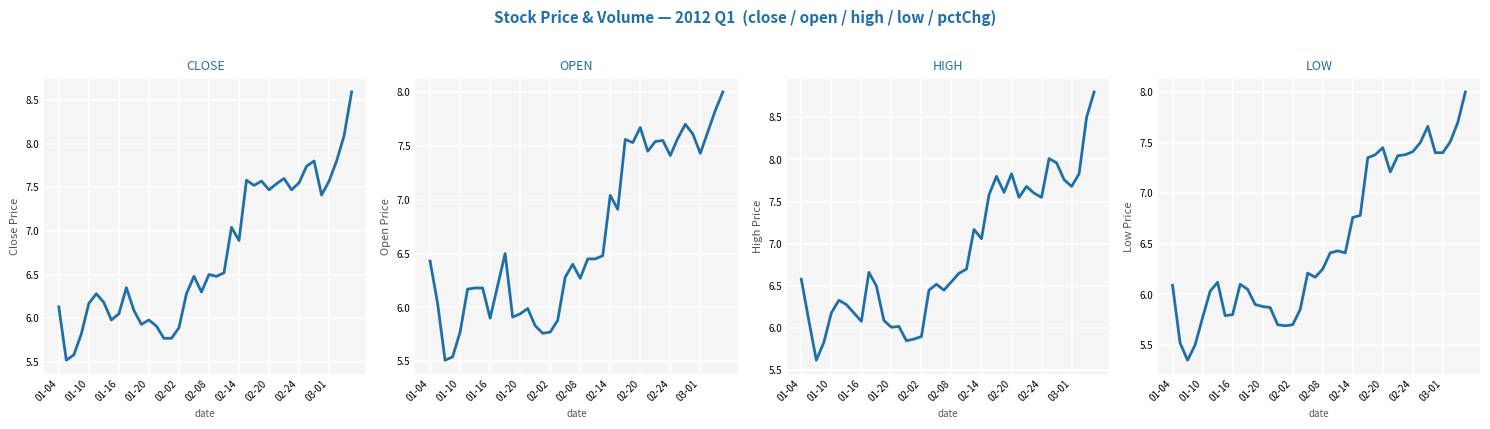

Reading left to right, extract all data points from this chart.

close: 6.1	5.5	5.6	5.8	6.2	6.3	6.2	6.0	6.0	6.3	6.1	5.9	6.0	5.9	5.8	5.8	5.9	6.3	6.5	6.3	6.5	6.5	6.5	7.0	6.9	7.6	7.5	7.6	7.5	7.5	7.6	7.5	7.5	7.7	7.8	7.4	7.6	7.8	8.1	8.6
open: 6.4	6.0	5.5	5.5	5.8	6.2	6.2	6.2	5.9	6.2	6.5	5.9	5.9	6.0	5.8	5.8	5.8	5.9	6.3	6.4	6.3	6.5	6.5	6.5	7.0	6.9	7.6	7.5	7.7	7.5	7.5	7.5	7.4	7.6	7.7	7.6	7.4	7.6	7.8	8.0
high: 6.6	6.1	5.6	5.8	6.2	6.3	6.3	6.2	6.1	6.7	6.5	6.1	6.0	6.0	5.8	5.9	5.9	6.5	6.5	6.5	6.5	6.7	6.7	7.2	7.1	7.6	7.8	7.6	7.8	7.5	7.7	7.6	7.5	8.0	8.0	7.8	7.7	7.8	8.5	8.8
low: 6.1	5.5	5.3	5.5	5.8	6.0	6.1	5.8	5.8	6.1	6.0	5.9	5.9	5.9	5.7	5.7	5.7	5.8	6.2	6.2	6.2	6.4	6.4	6.4	6.8	6.8	7.3	7.4	7.5	7.2	7.4	7.4	7.4	7.5	7.7	7.4	7.4	7.5	7.7	8.0